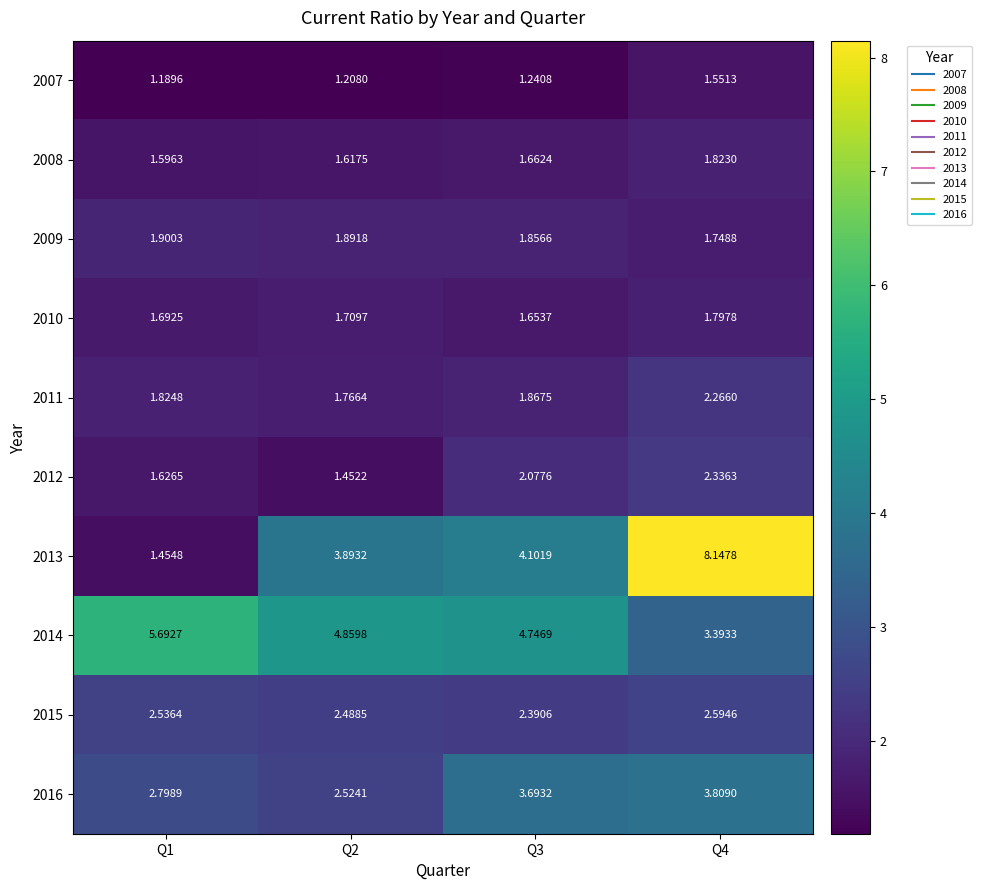

Is the value of 2009 at Q3 greater than the value of 2011 at Q1?

Yes